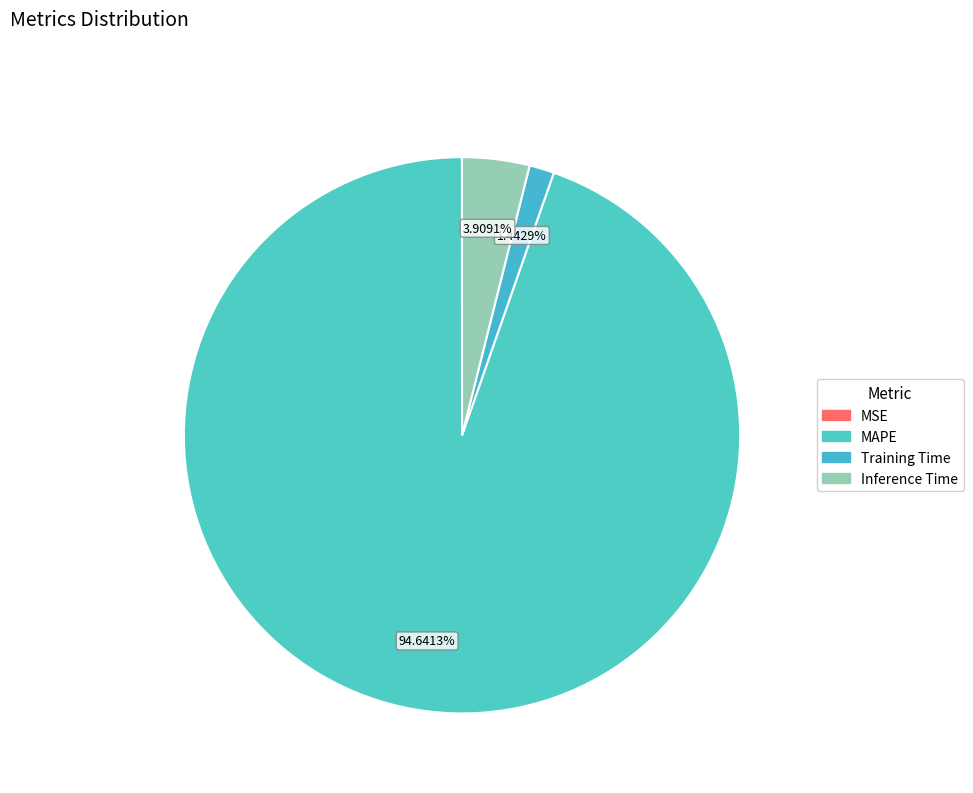

What is the change in value from MSE to MAPE?

+23.1